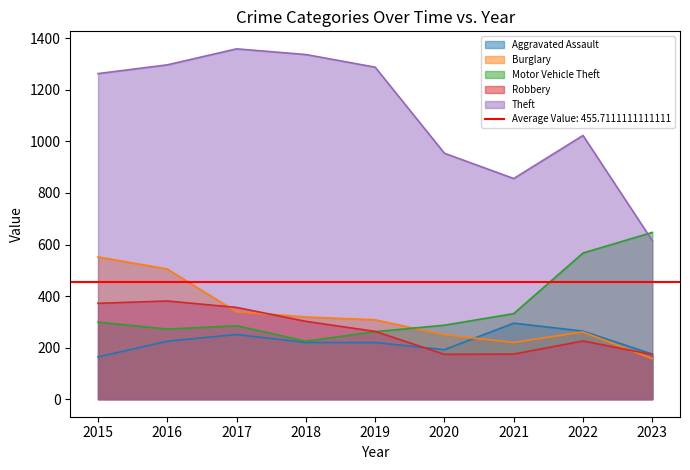

After their last crossing, which series has the higher values: Burglary or Robbery?

Robbery